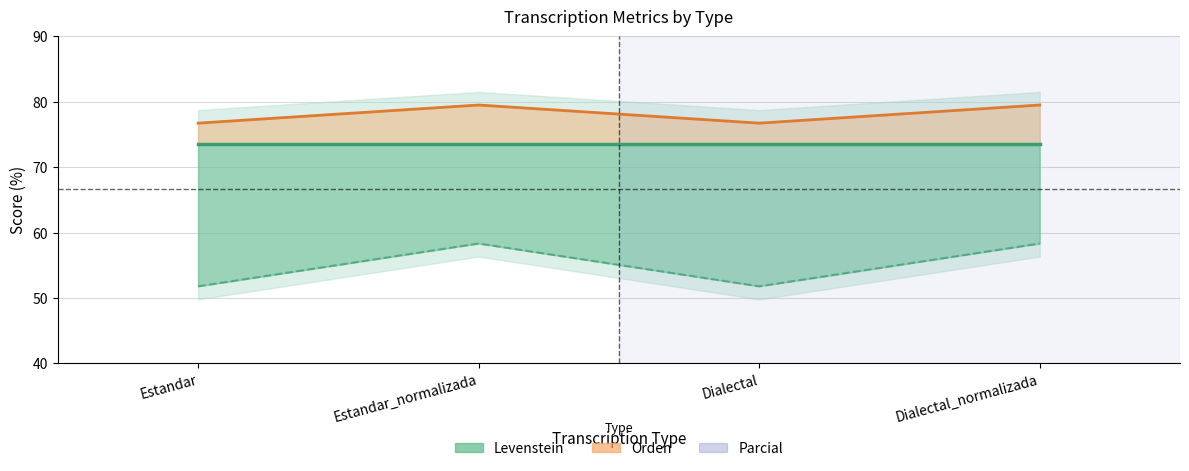

Is the value of Levenstein at Dialectal greater than the value of Orden at Estandar?

No